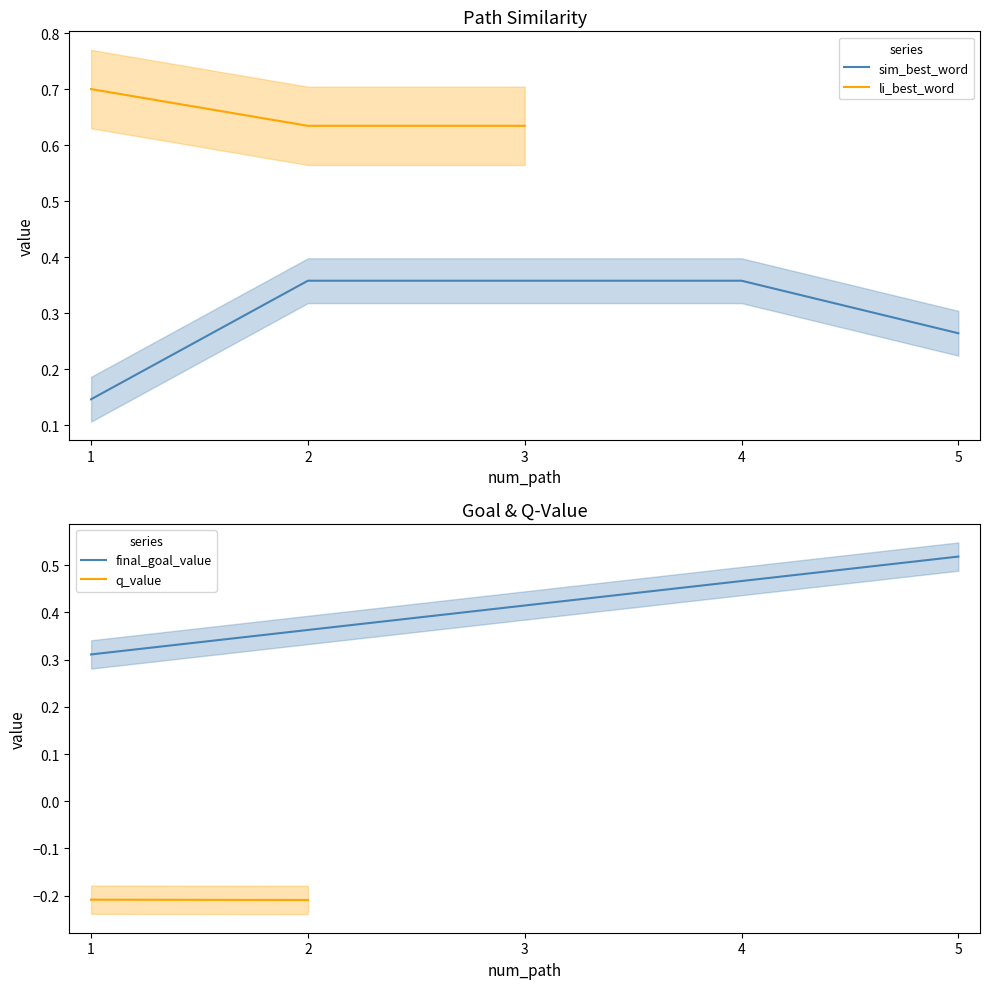

At which category is the sum across all series the highest?

2